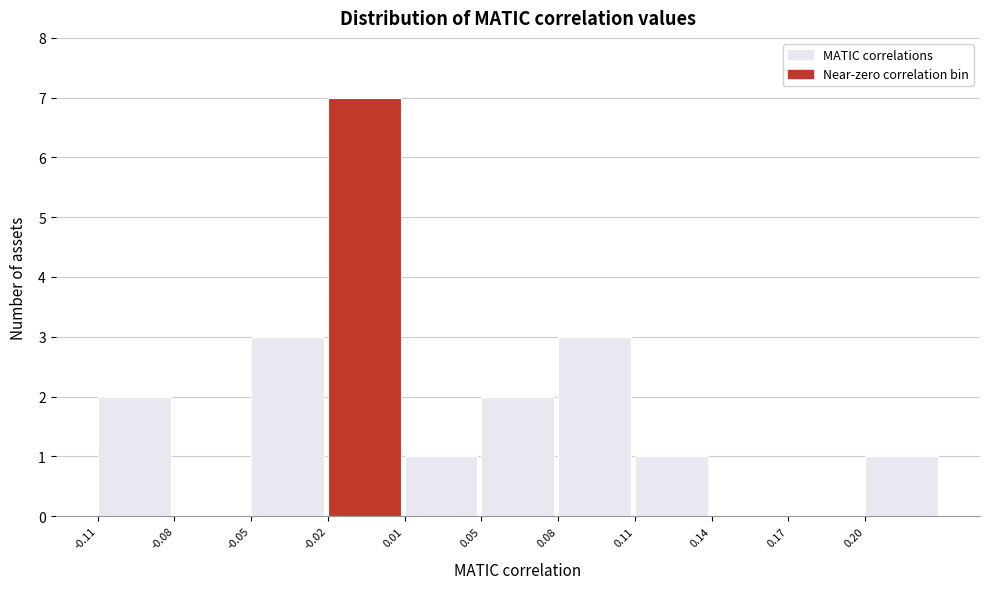

Reading left to right, extract all data points from this chart.

-0.11=2	-0.08=0	-0.05=3	-0.02=7	0.01=1	0.05=2	0.08=3	0.11=1	0.14=0	0.17=0	0.20=1